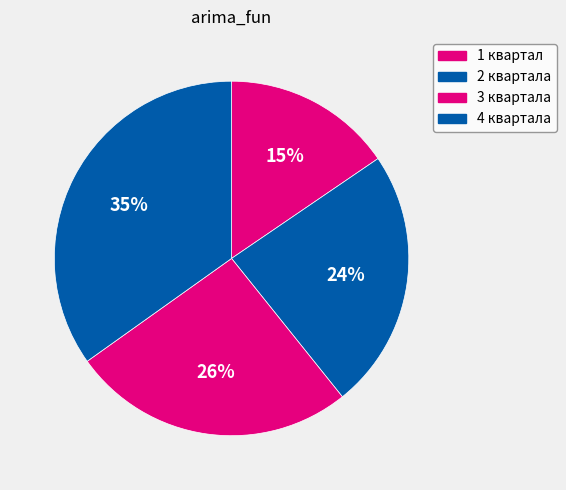

Combined, do 1 квартал and 2 квартала account for over 50%?

No